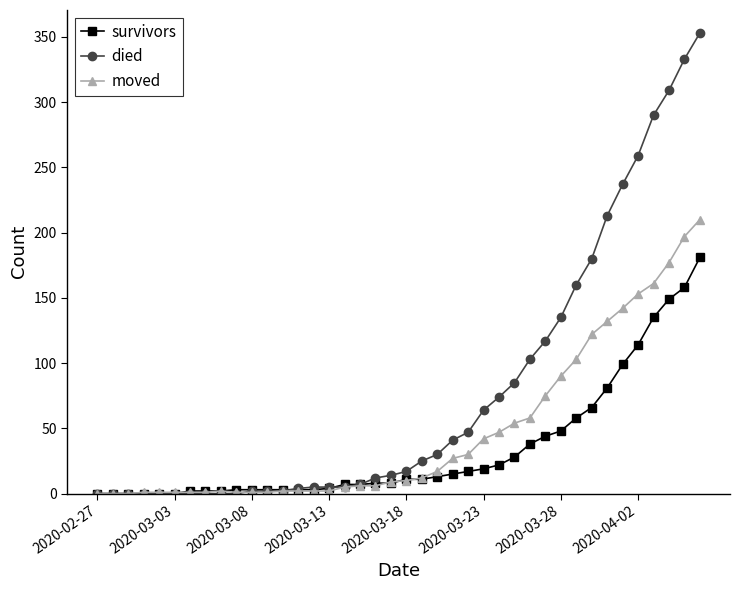

What is the highest value of the moved series?

210